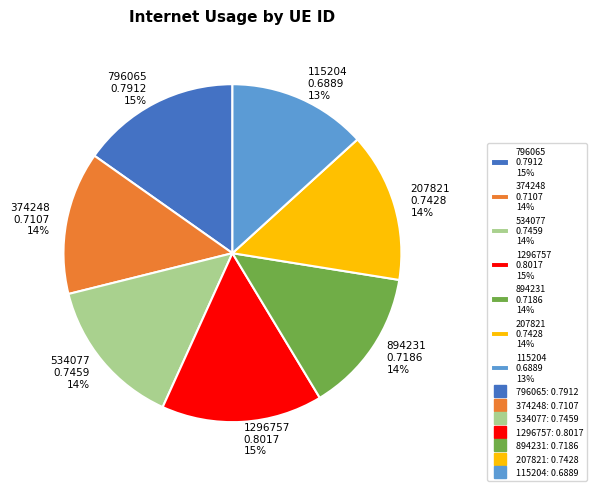

To the nearest percent, what percentage of the pie is 374248?

14%